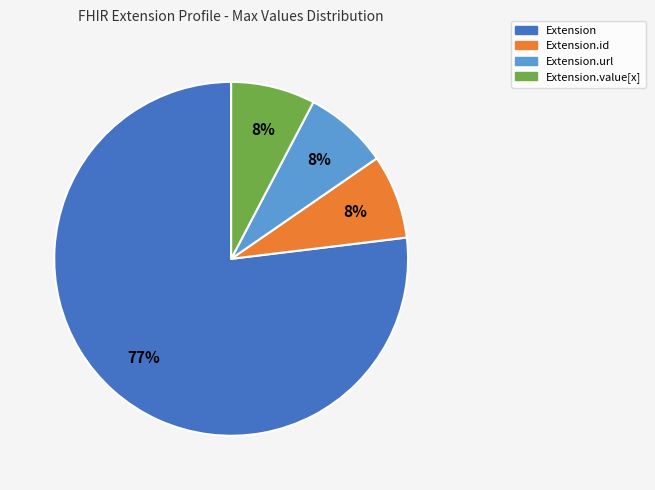

What is the majority slice?

Extension